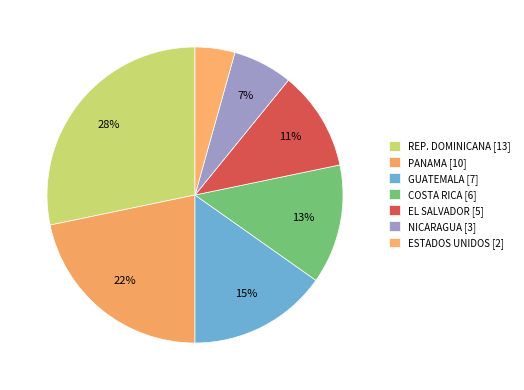

To the nearest percent, what is the difference between the ESTADOS UNIDOS and REP. DOMINICANA slice percentages?

24%